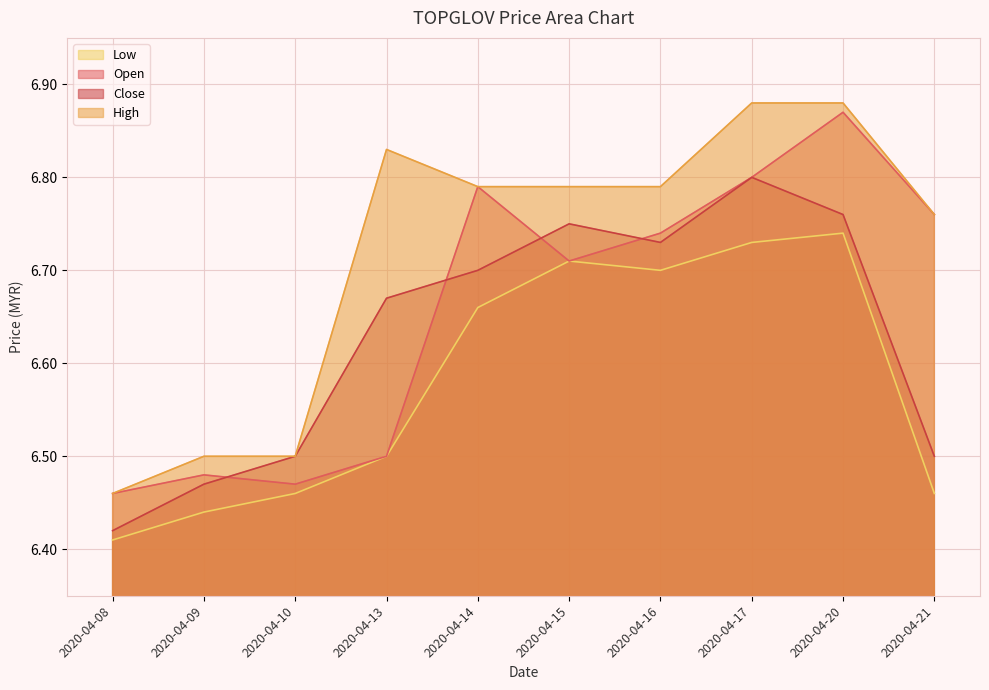

True or false: close and low cross at least once.

False